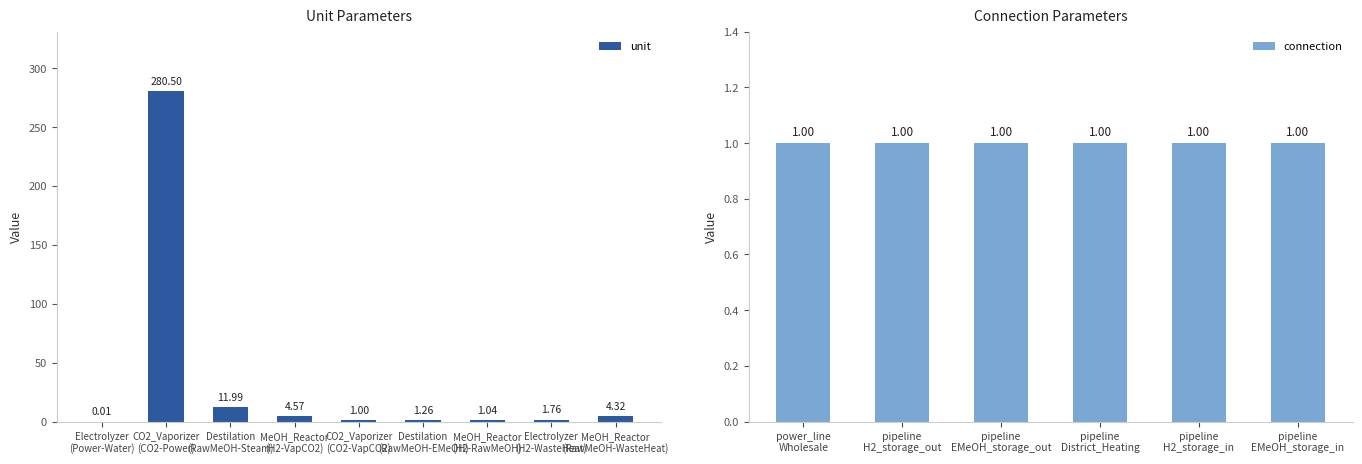

Reading left to right, what are all the values shown in this chart?

0.0	280.5	12.0	4.6	1.0	1.3	1.0	1.8	4.3